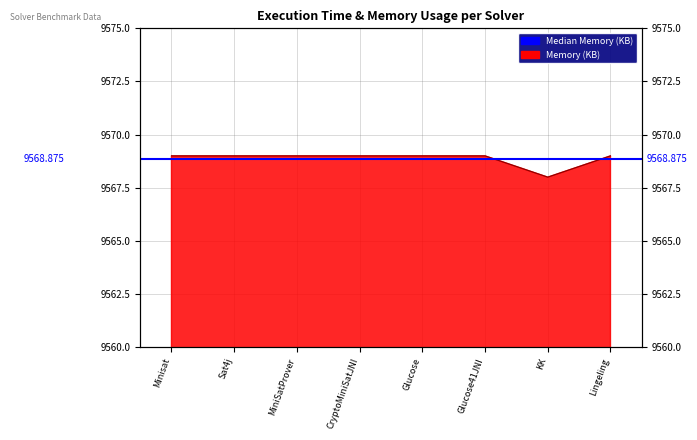

How many lines are shown in the chart?

1